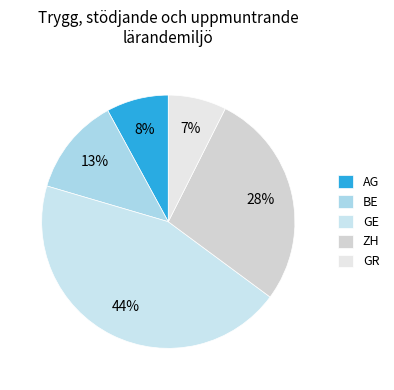

Combined, do ZH and GE account for over 50%?

Yes